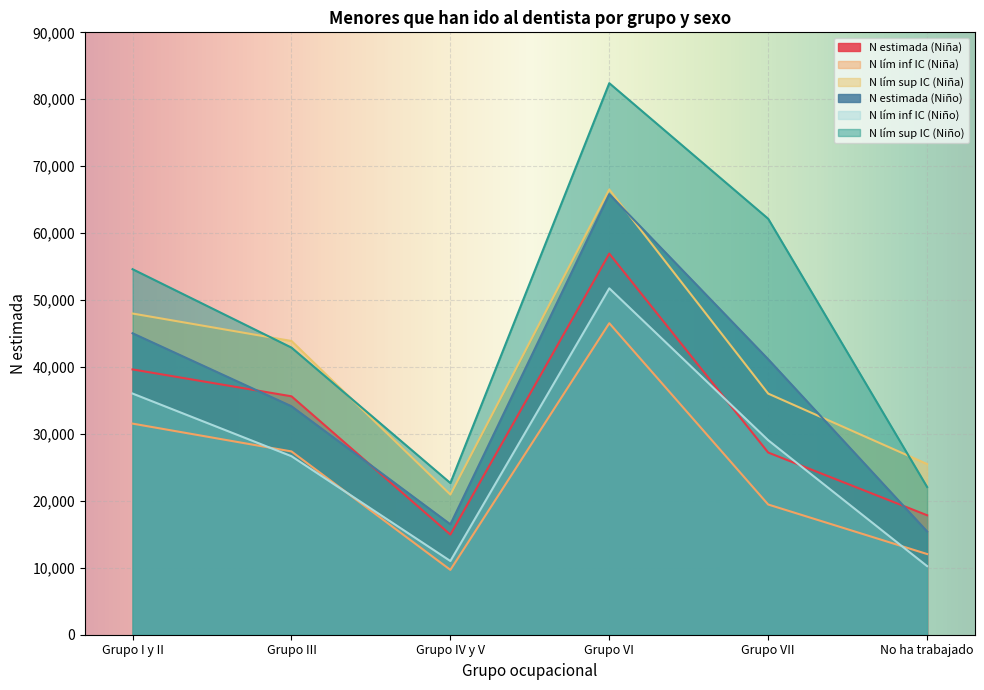

Which series has the largest total across all categories?

N lím sup IC (Niño)